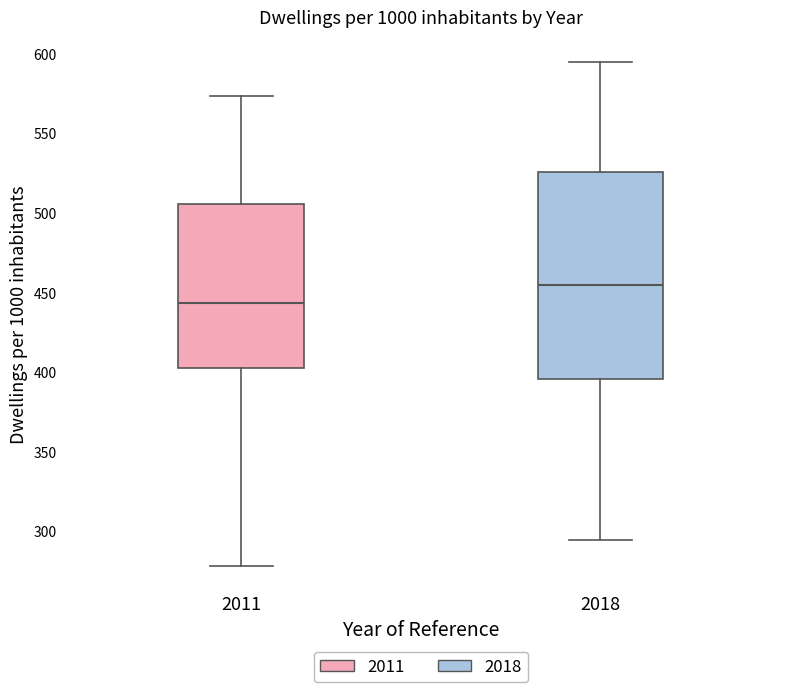

Which box has the lowest median line?

2011